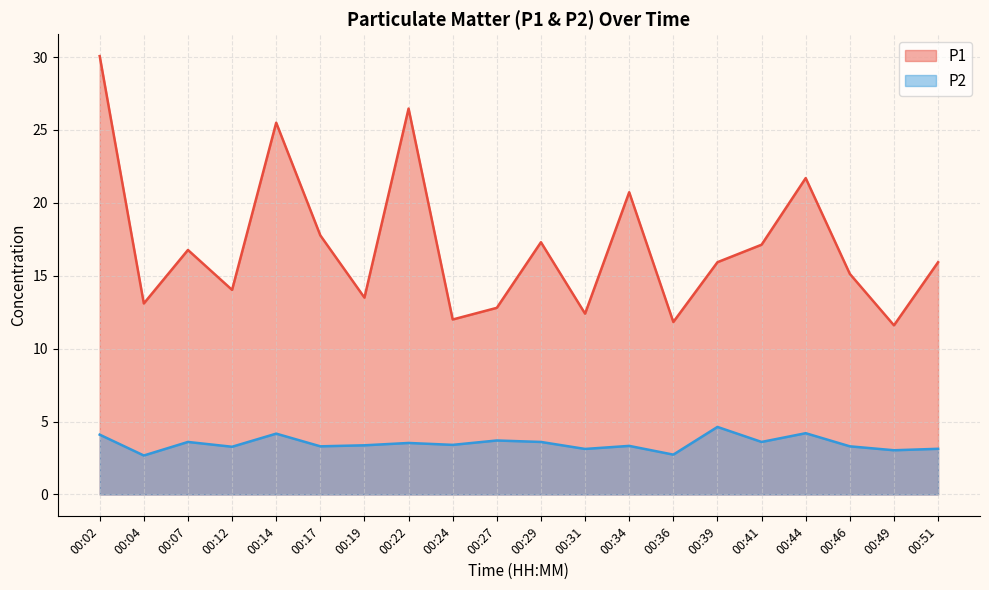

What are all the series names shown in the legend?

P1, P2